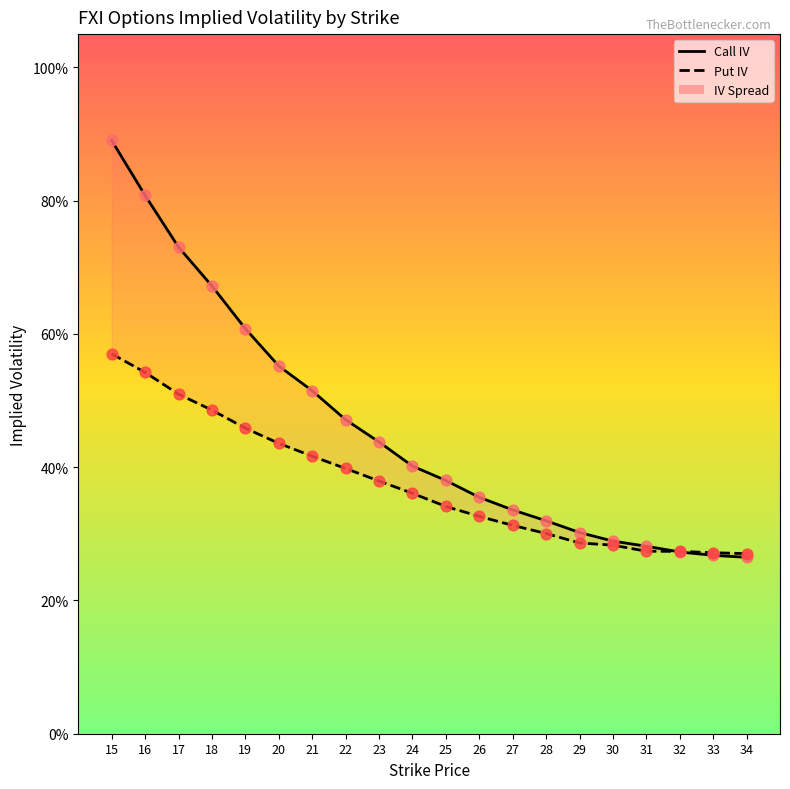

Which series contains the highest Y value?

Call IV dots